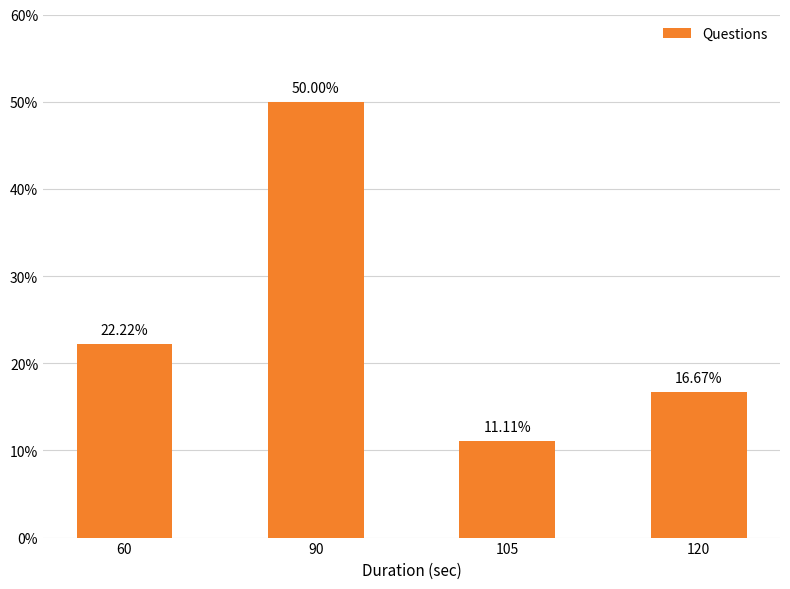

What is the minimum value shown in the chart?

11.1